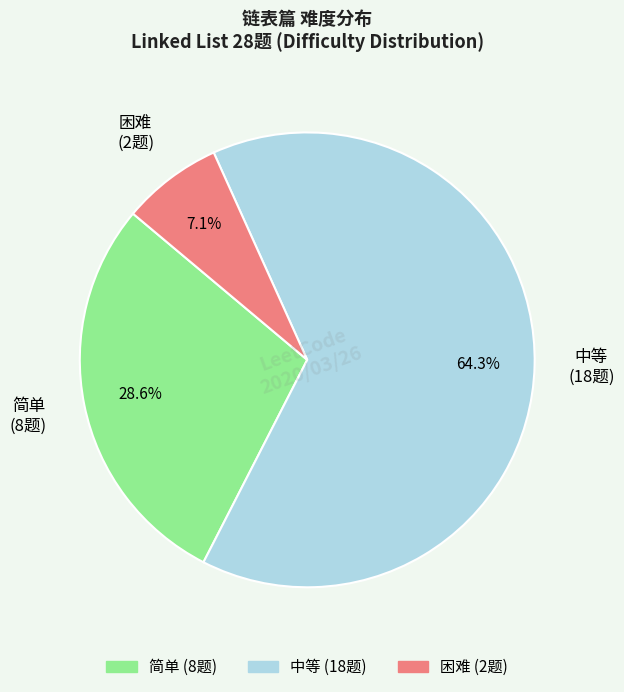

Is there any slice that represents more than half of the pie?

Yes